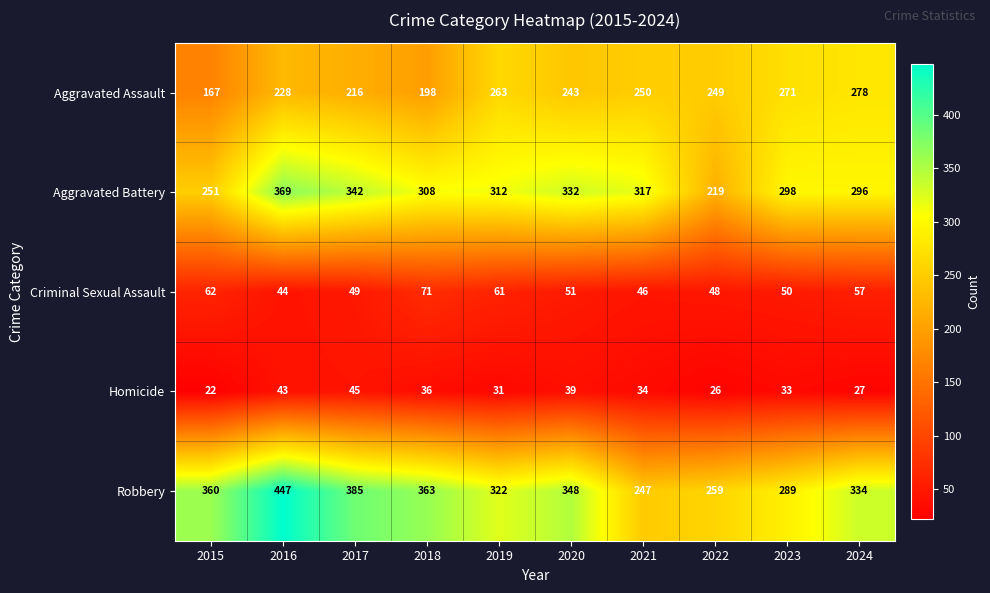

The Aggravated Battery series shows 298 at 2023. True or false?

True